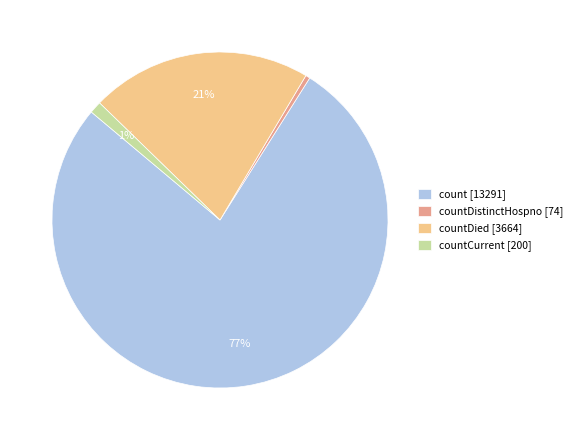

To the nearest percent, what is the difference between the countDistinctHospno [74] and countCurrent [200] slice percentages?

1%